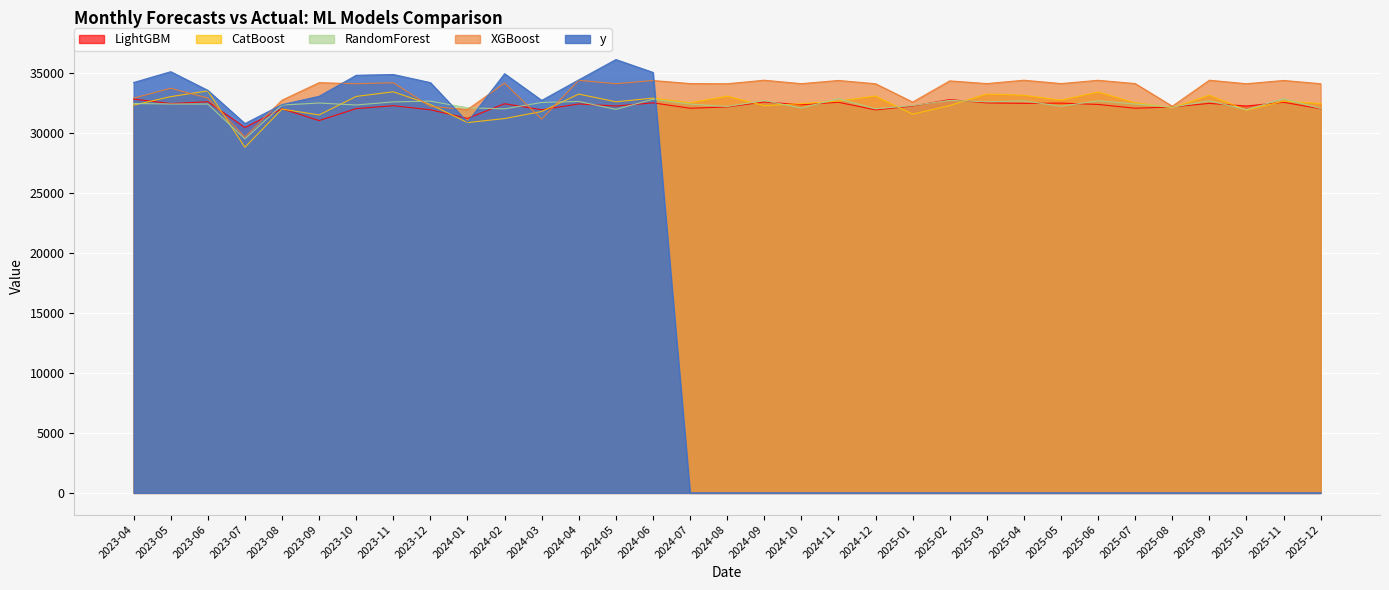

At which label does XGBoost reach its minimum?

2023-07